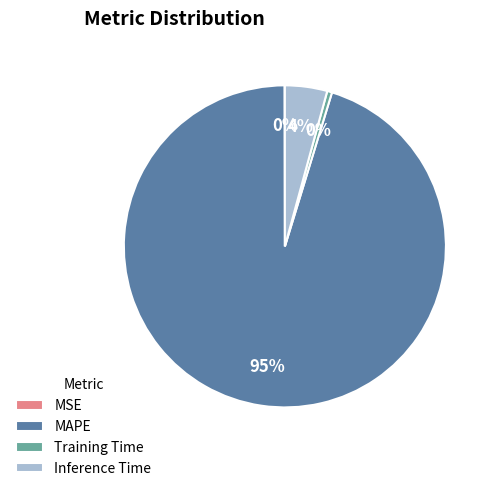

Which category has the biggest portion of the pie?

MAPE